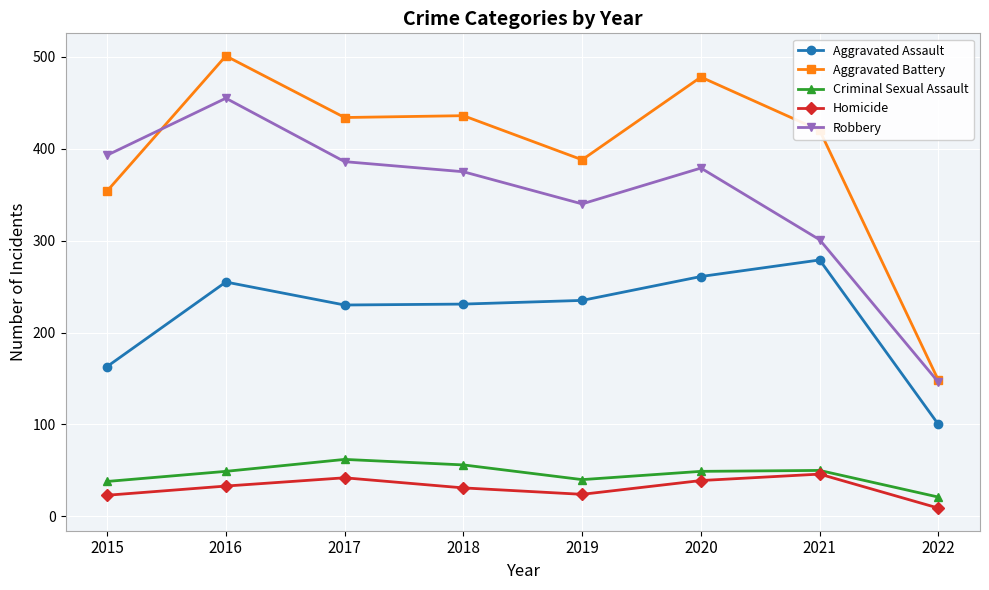

What is the sum of the Criminal Sexual Assault values at 2015 and 2022?

59